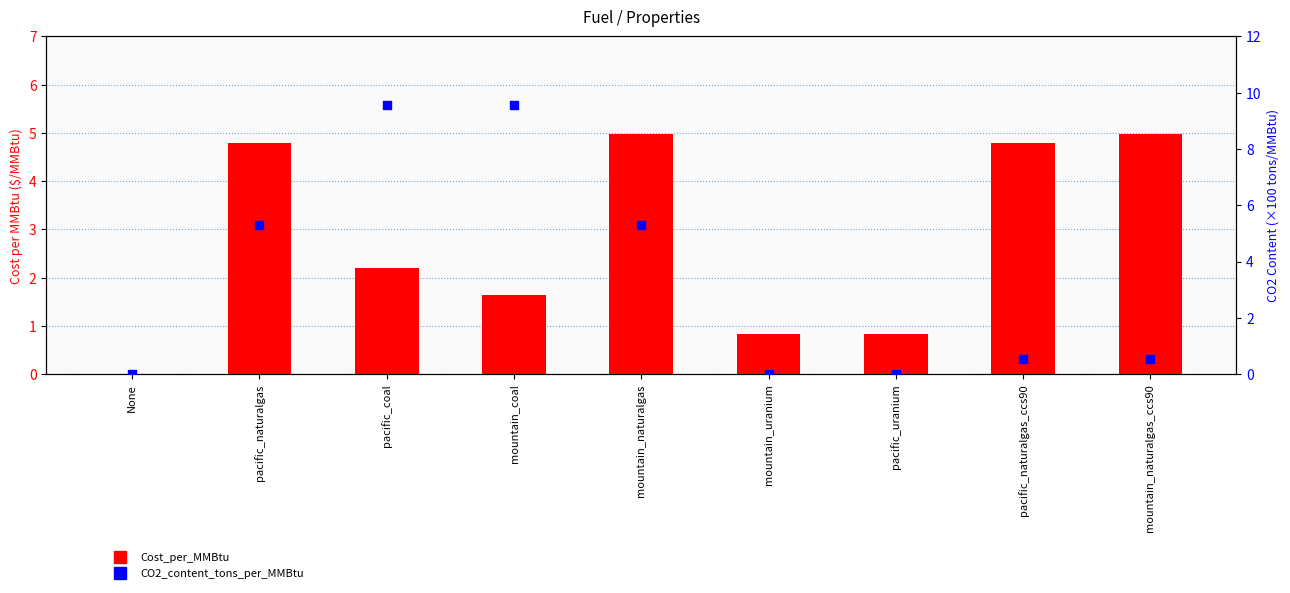

What is the total value across all series at mountain_coal?

11.2